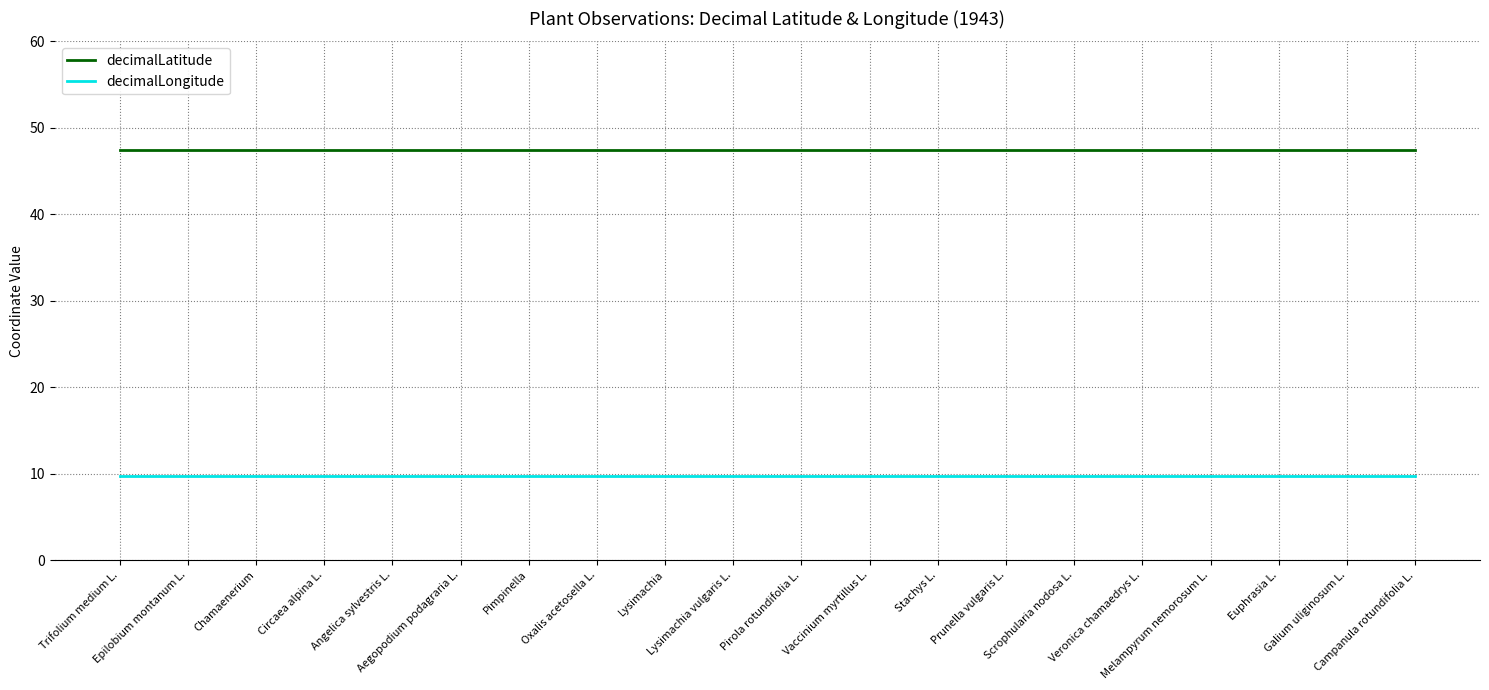

Reading left to right, extract all data points from this chart.

decimalLatitude: 47.4	47.4	47.4	47.4	47.4	47.4	47.4	47.4	47.4	47.4	47.4	47.4	47.4	47.4	47.4	47.4	47.4	47.4	47.4	47.4
decimalLongitude: 9.8	9.8	9.8	9.8	9.8	9.8	9.8	9.8	9.8	9.8	9.8	9.8	9.8	9.8	9.8	9.8	9.8	9.8	9.8	9.8